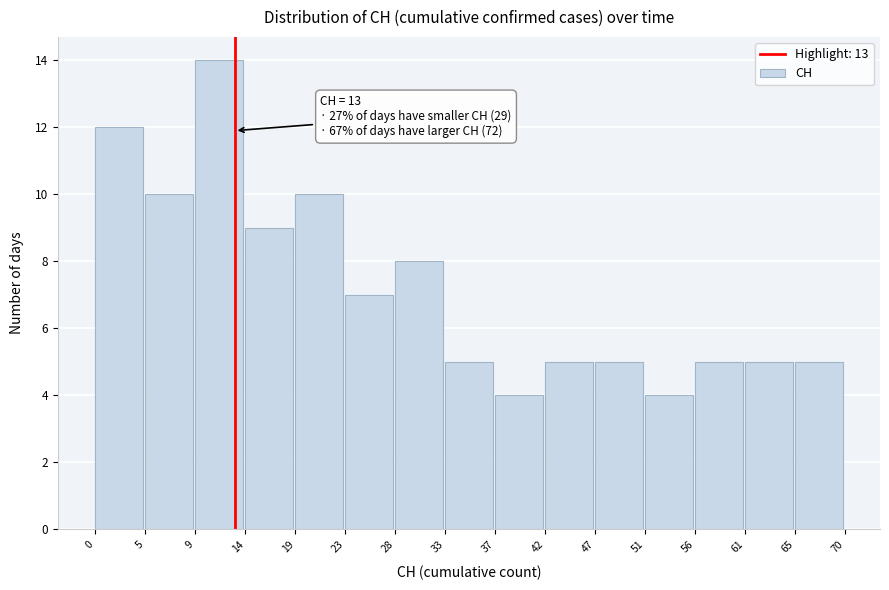

Over which range of the x-axis is the bar tallest?

9 to 14